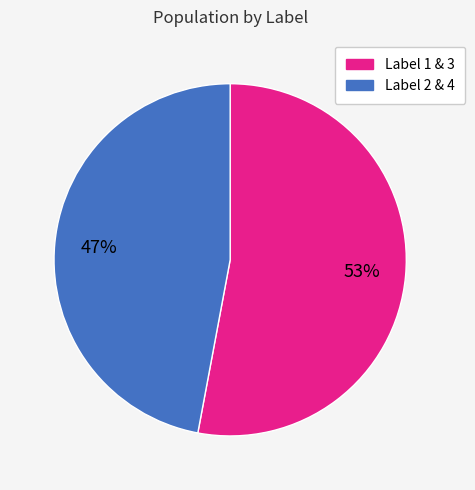

What is the largest slice in the pie chart?

Label 1 & 3